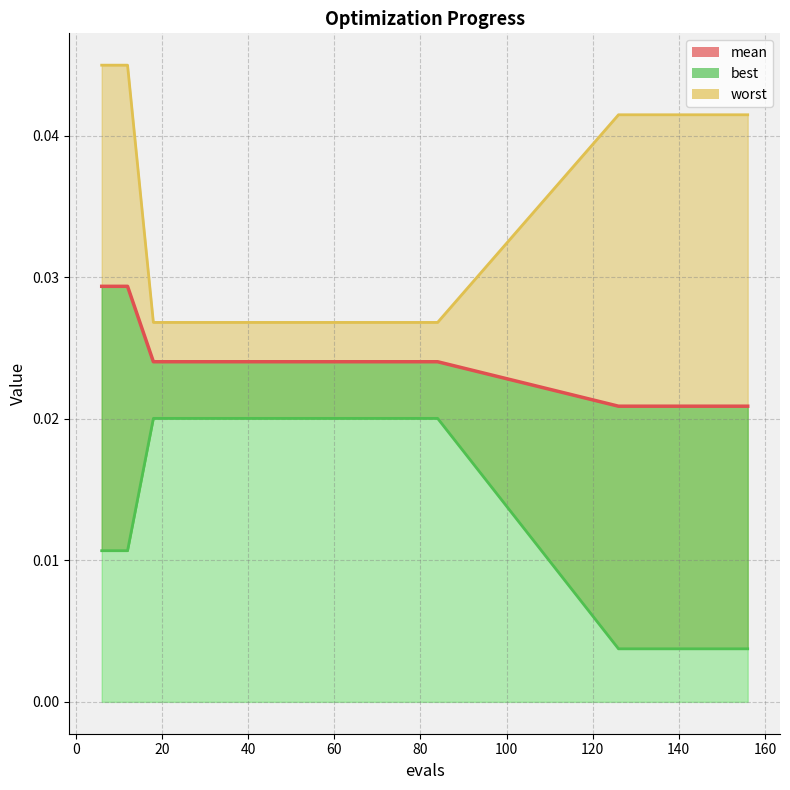

The chart shows a value of 0.0 at −20. True or false?

False